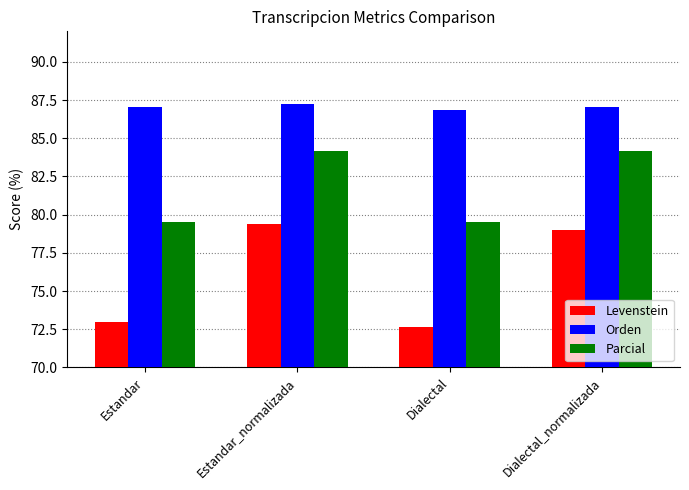

Where does the Levenstein series first go above 79?

Estandar_normalizada